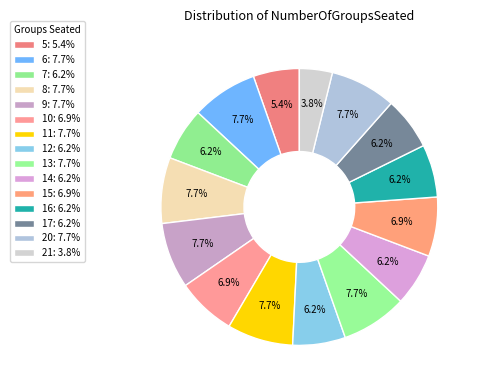

What is the smallest slice in the pie chart?

21